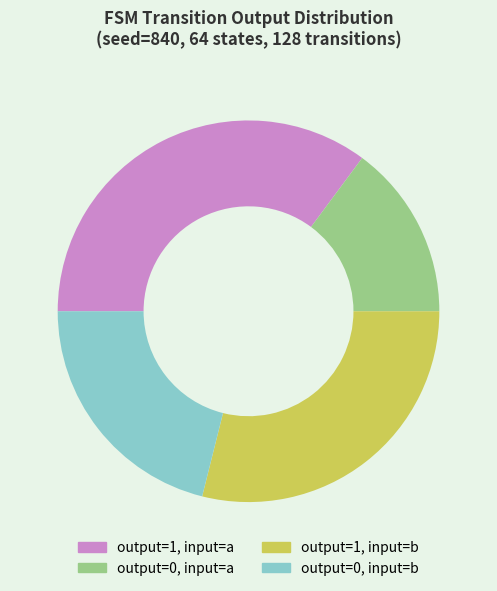

Combined, do output=1, input=a and output=0, input=b account for over 50%?

Yes